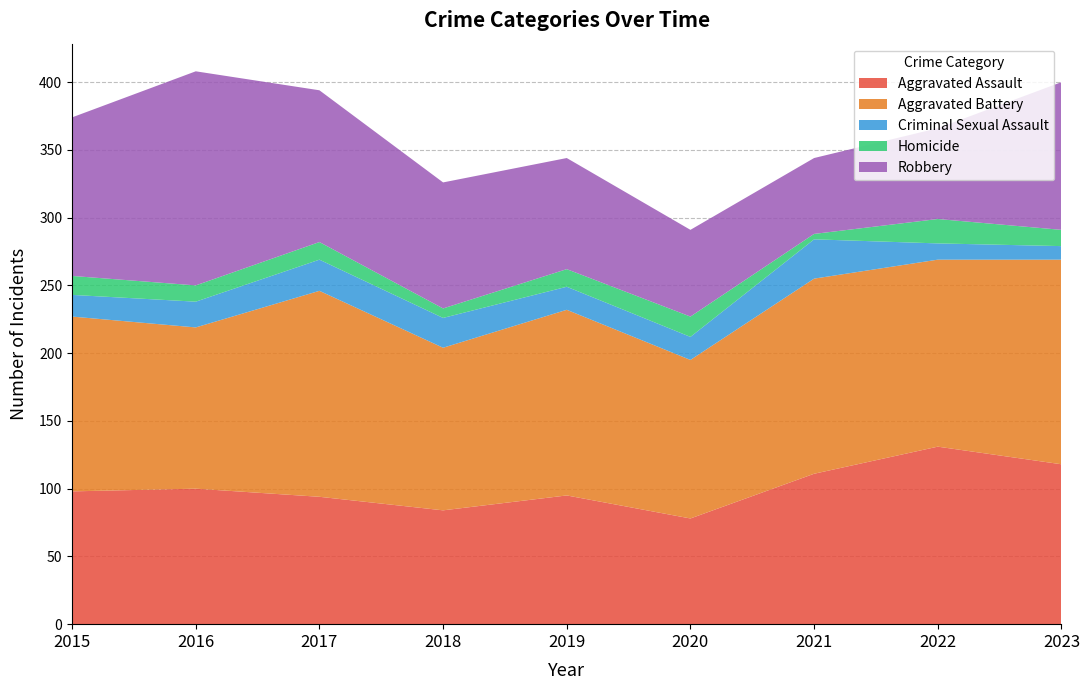

Reading left to right, list all the values displayed in this chart.

Aggravated Assault: 98	100	94	84	95	78	111	131	118
Aggravated Battery: 129	119	152	120	137	117	144	138	151
Criminal Sexual Assault: 16	19	23	22	17	17	29	12	10
Homicide: 14	12	13	7	13	15	4	18	12
Robbery: 117	158	112	93	82	64	56	67	109